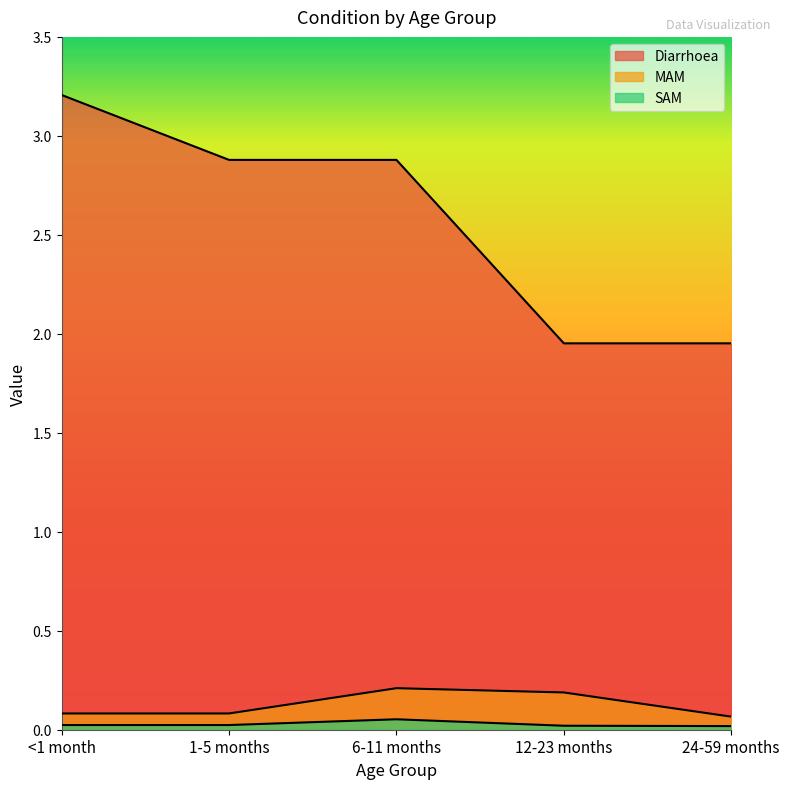

Reading left to right, extract all data points from this chart.

Diarrhoea: 3.2	2.9	2.9	2.0	2.0
MAM: 0.1	0.1	0.2	0.2	0.1
SAM: 0.0	0.0	0.1	0.0	0.0